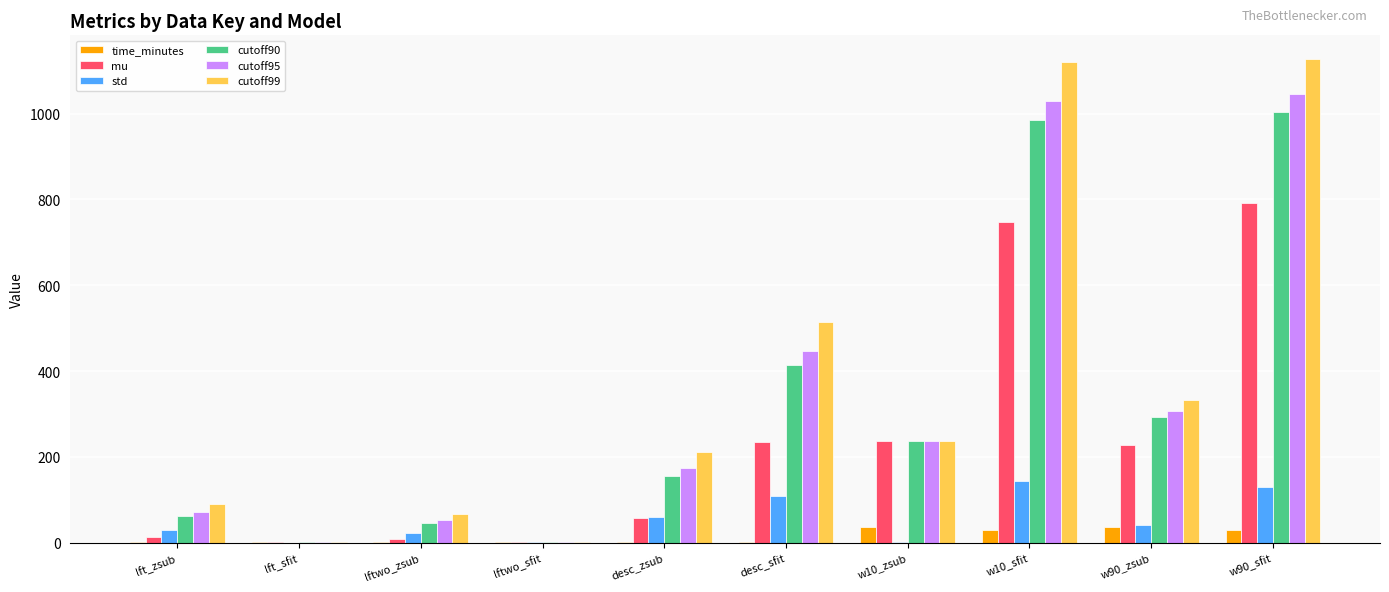

At which label does mu reach its peak?

w90_sfit